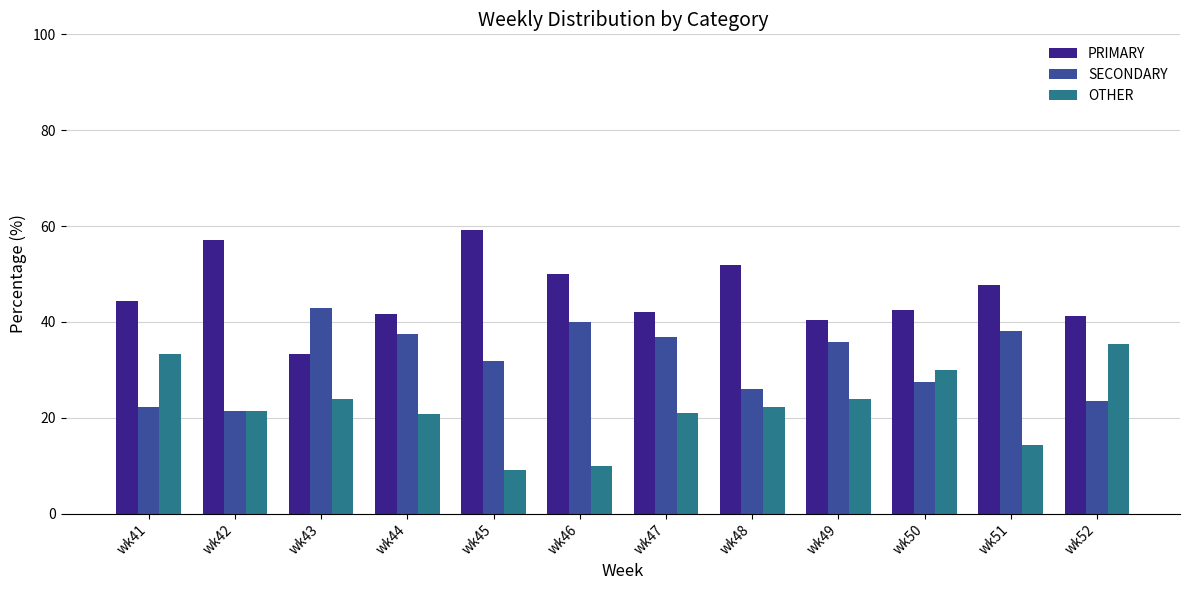

Which series changed the most between wk42 and wk52?

PRIMARY